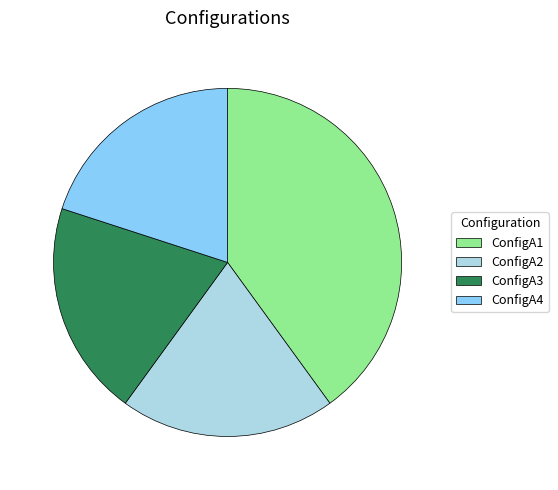

How many segments does this pie chart have?

4